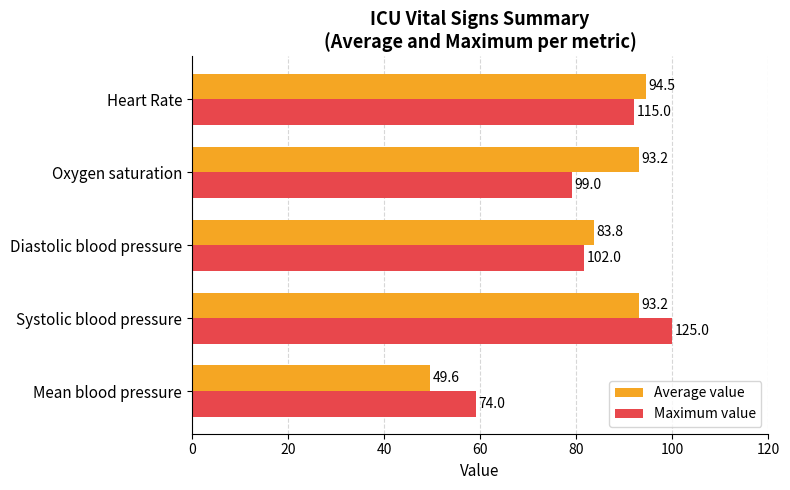

At how many categories does at least one series exceed 97?

1